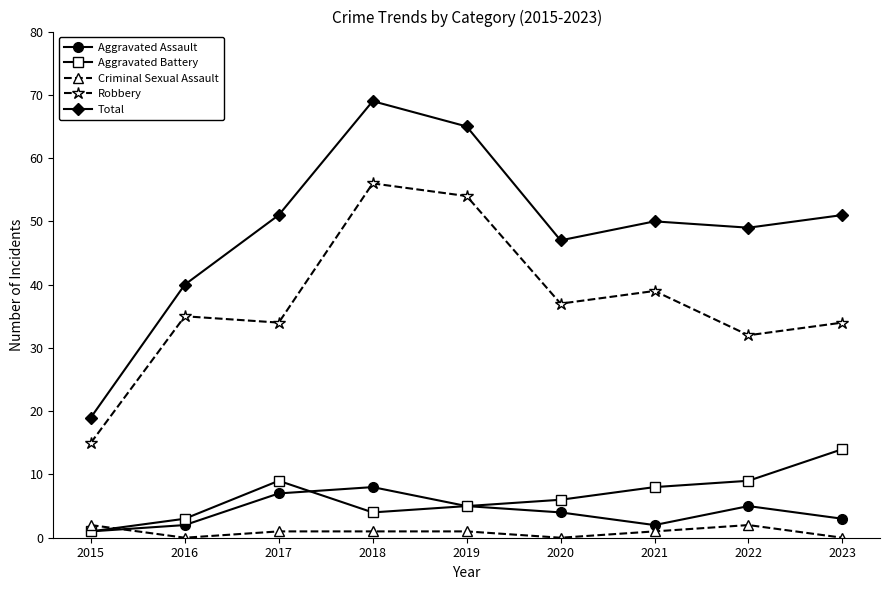

What is the total value across all series at 2020?

94